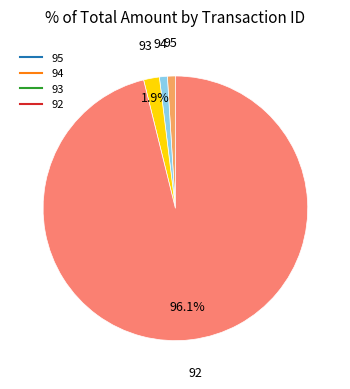

To the nearest percent, what percentage of the pie is 93?

2%